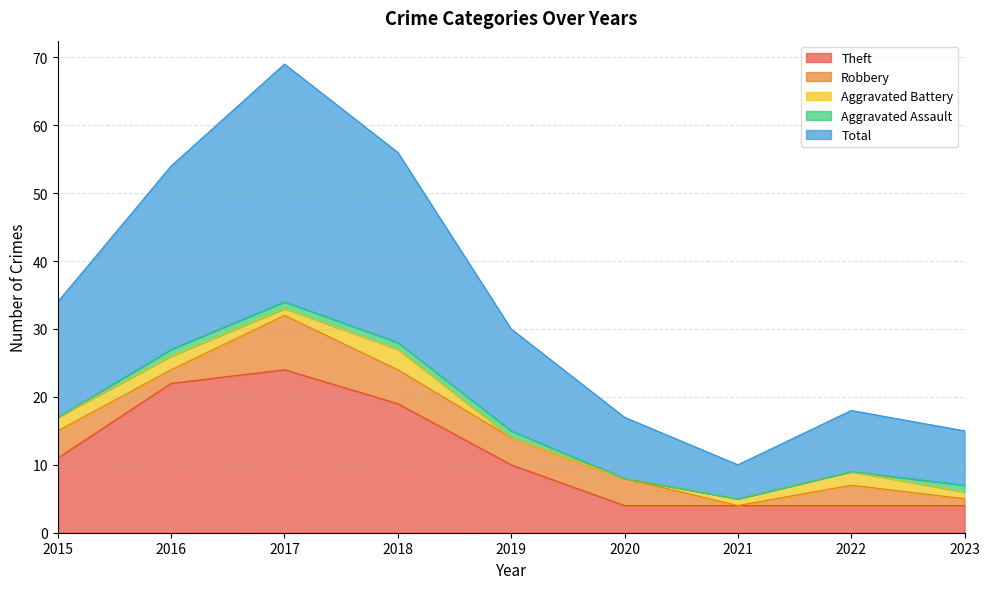

Is it true that Total equals 2 at 2020?

False